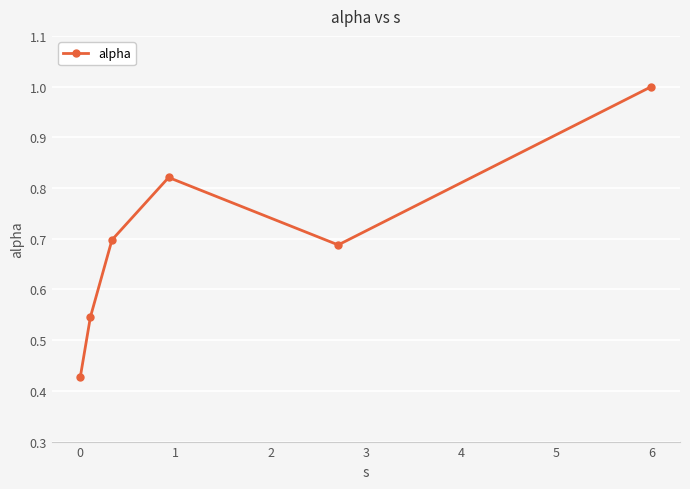

What is the sum of all values?

4.2